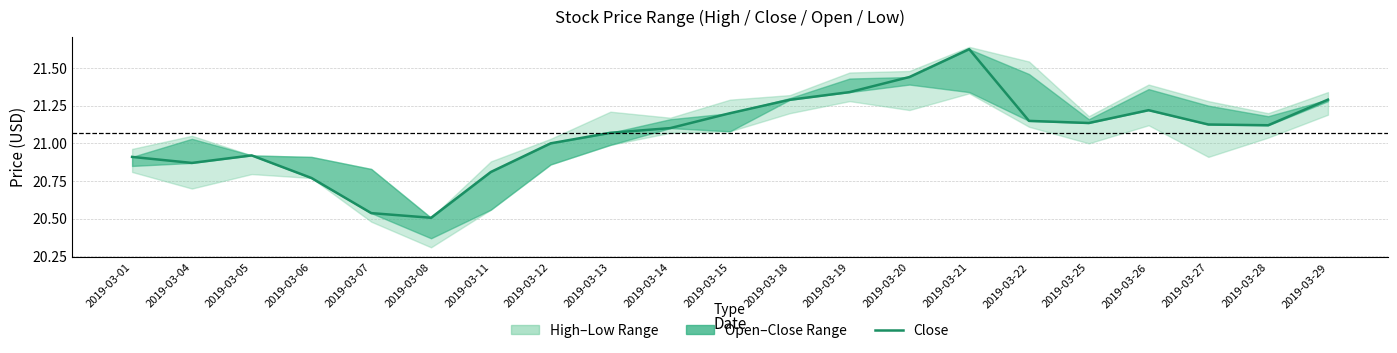

True or false: the data shows 30.1 at 2019-03-19.

False